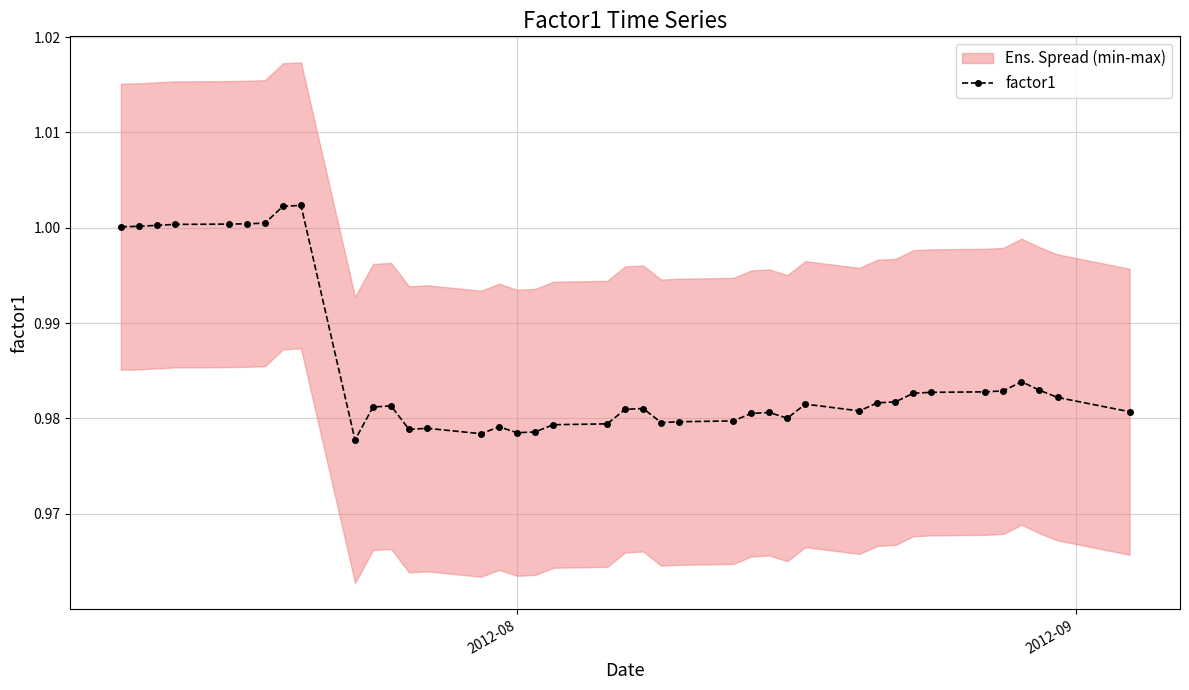

True or false: factor1 has more than 1 points higher than both neighbors.

True